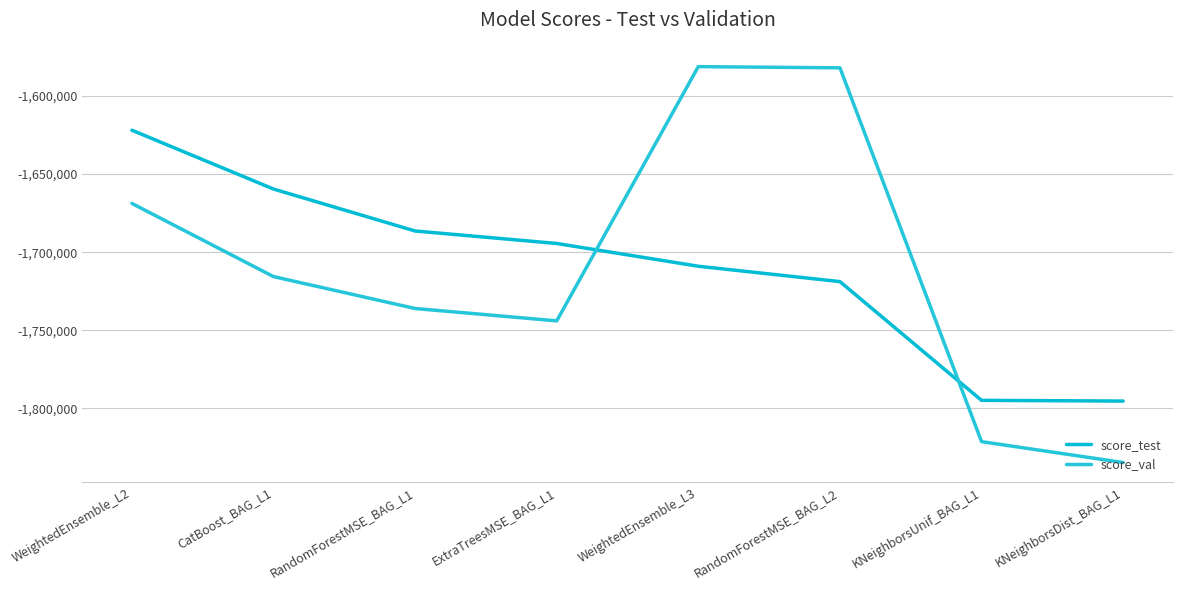

True or false: score_test has a value of -1708961.5 at WeightedEnsemble_L3.

True